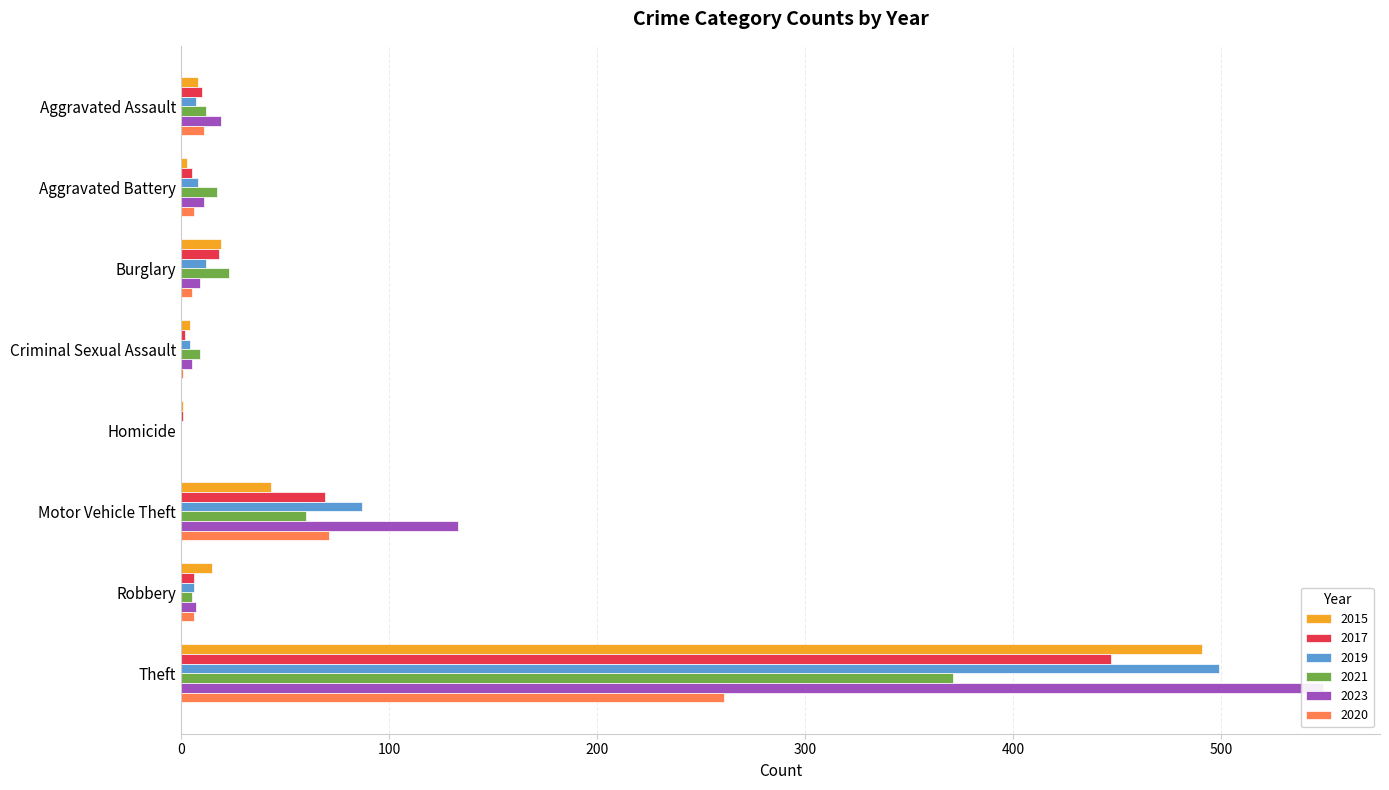

Rank the series at Aggravated Assault from lowest to highest value.

2019, 2015, 2017, 2020, 2021, 2023